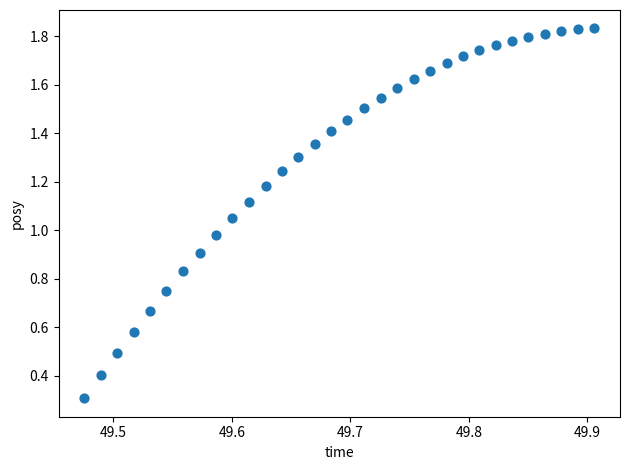

What is the range of X values (max minus min)?

0.4